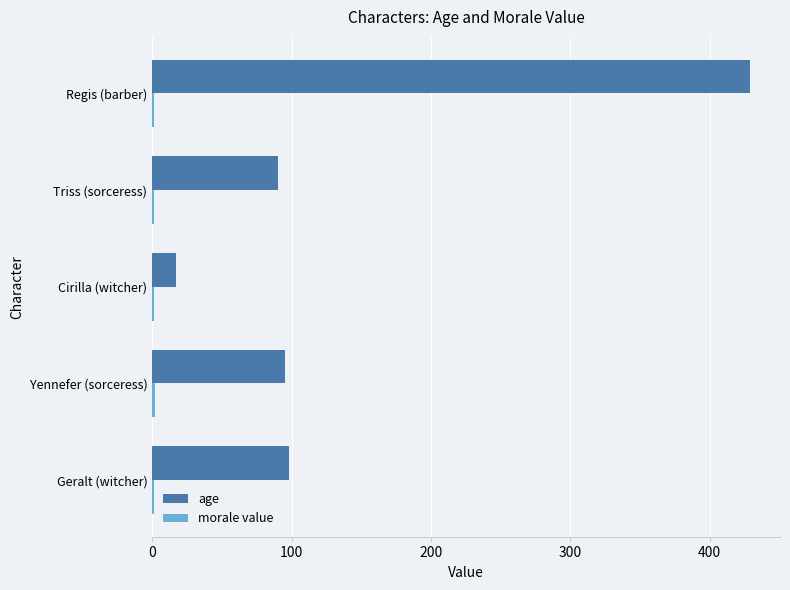

Which series changed the most between Cirilla (witcher) and Triss (sorceress)?

age